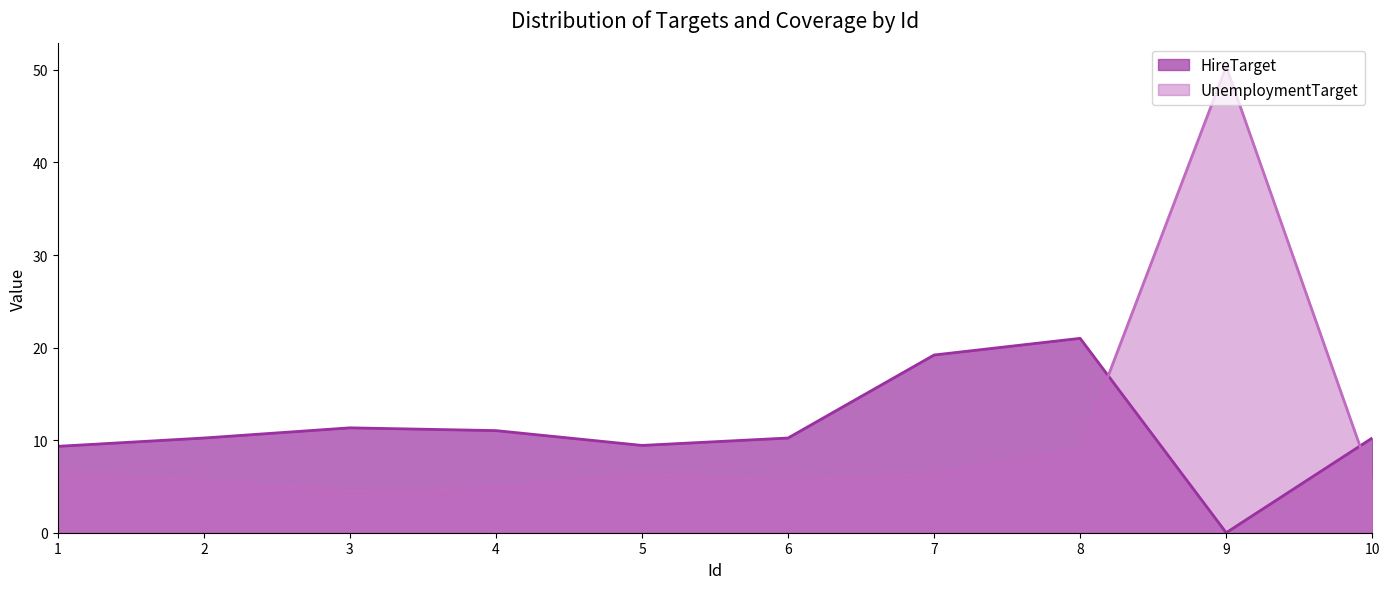

At 6, list the series in order from smallest to largest.

UnemploymentTarget, HireTarget